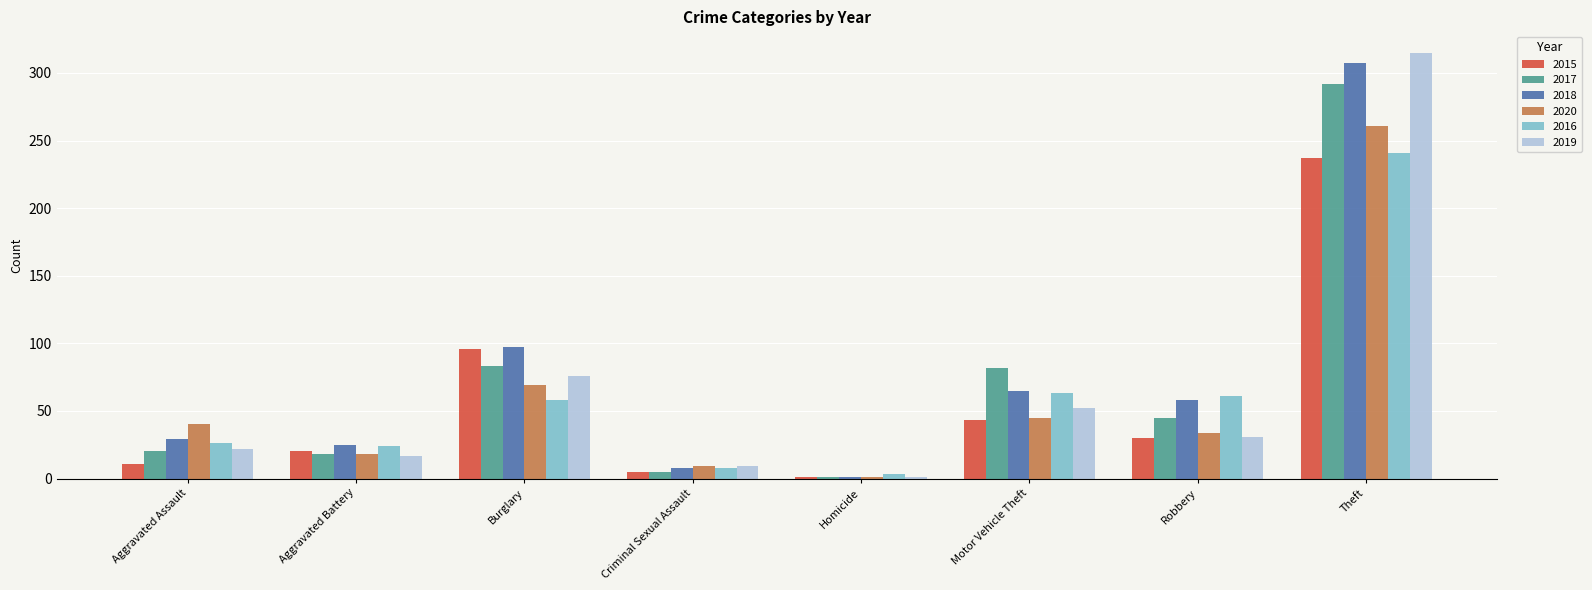

At which label does 2020 reach its peak?

Theft